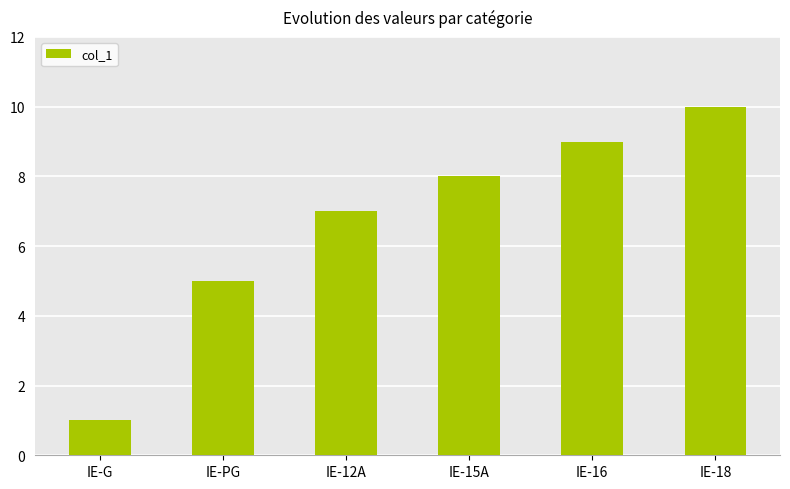

Reading left to right, extract all data points from this chart.

IE-G=1	IE-PG=5	IE-12A=7	IE-15A=8	IE-16=9	IE-18=10